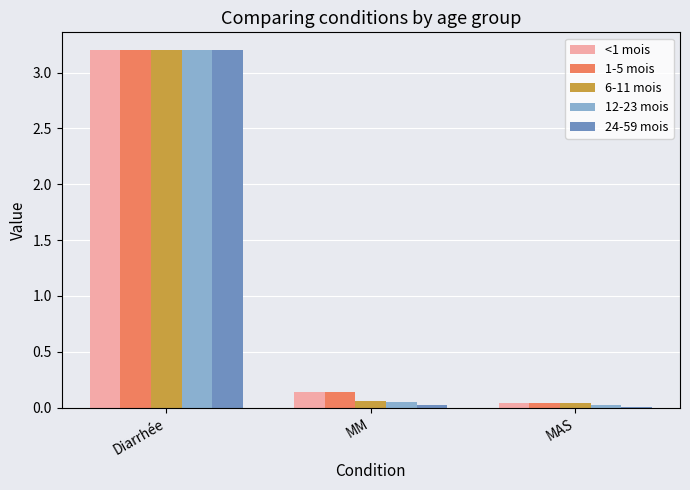

How many data points does each series have?

3